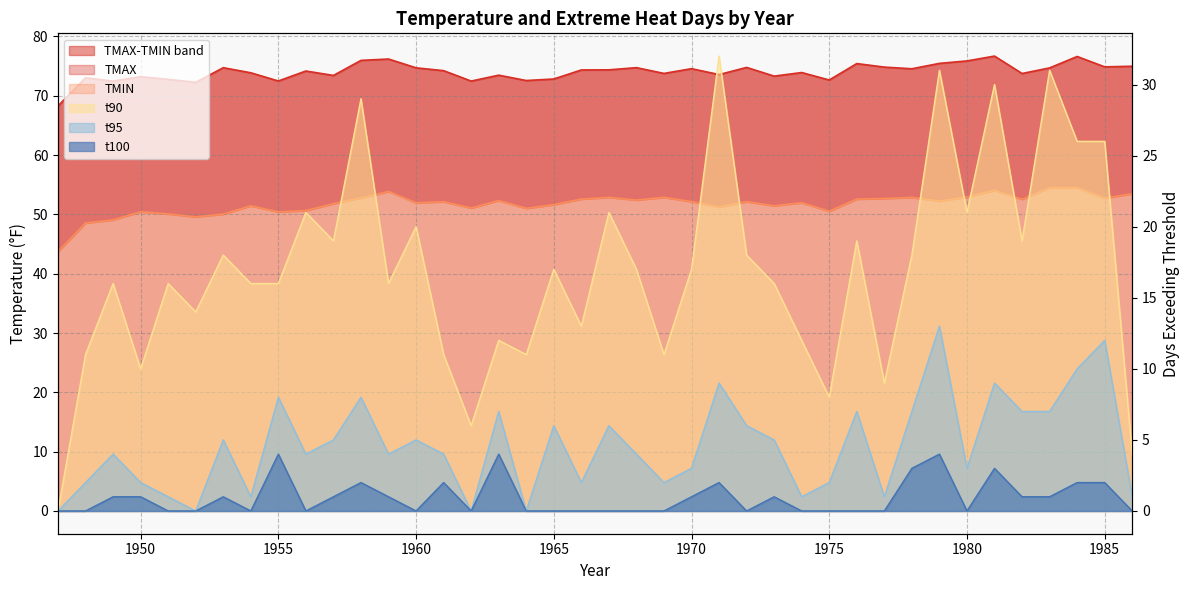

What is the difference between the highest and lowest values at 1958?

74.0